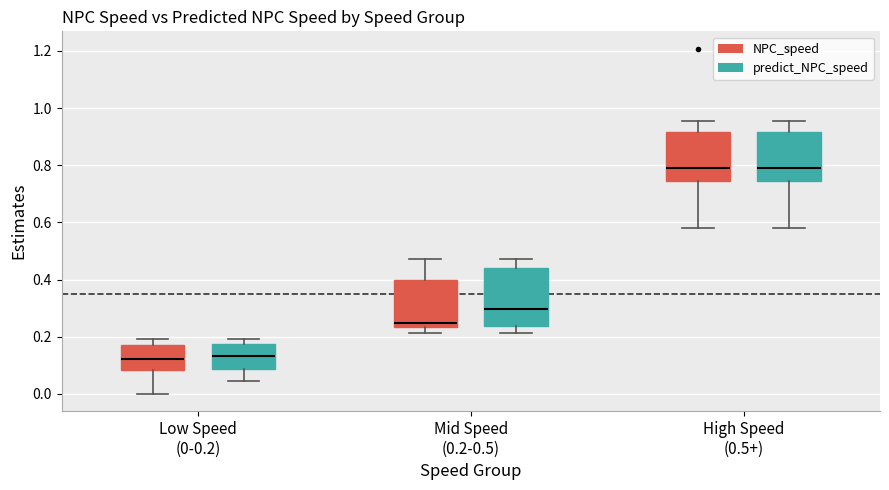

Reading left to right, read every box against the y-axis: the position of its median line, the range the box covers, and the ends of its whiskers. The values are not printed on the chart, so give them approximately, as read against the axis.

Low Speed (0-0.2) (NPC_speed): median 0.12, box 0.08 to 0.18, whiskers 0.00 to 0.20
Low Speed (0-0.2) (predict_NPC_speed): median 0.14, box 0.08 to 0.18, whiskers 0.04 to 0.20
Mid Speed (0.2-0.5) (NPC_speed): median 0.24 (just above the box's lower edge), box 0.24 to 0.40, whiskers 0.22 to 0.48
Mid Speed (0.2-0.5) (predict_NPC_speed): median 0.30, box 0.24 to 0.44, whiskers 0.22 to 0.48
High Speed (0.5+) (NPC_speed): median 0.80, box 0.74 to 0.92, whiskers 0.58 to 0.96
High Speed (0.5+) (predict_NPC_speed): median 0.80, box 0.74 to 0.92, whiskers 0.58 to 0.96